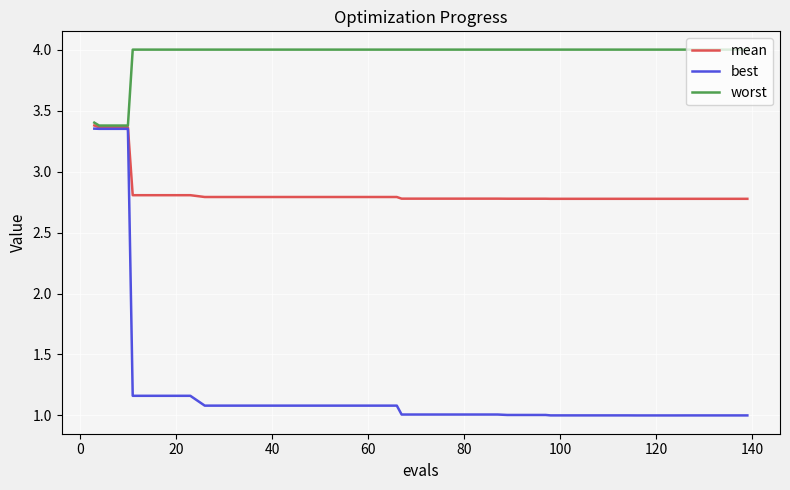

True or false: worst and best intersect in this chart.

False